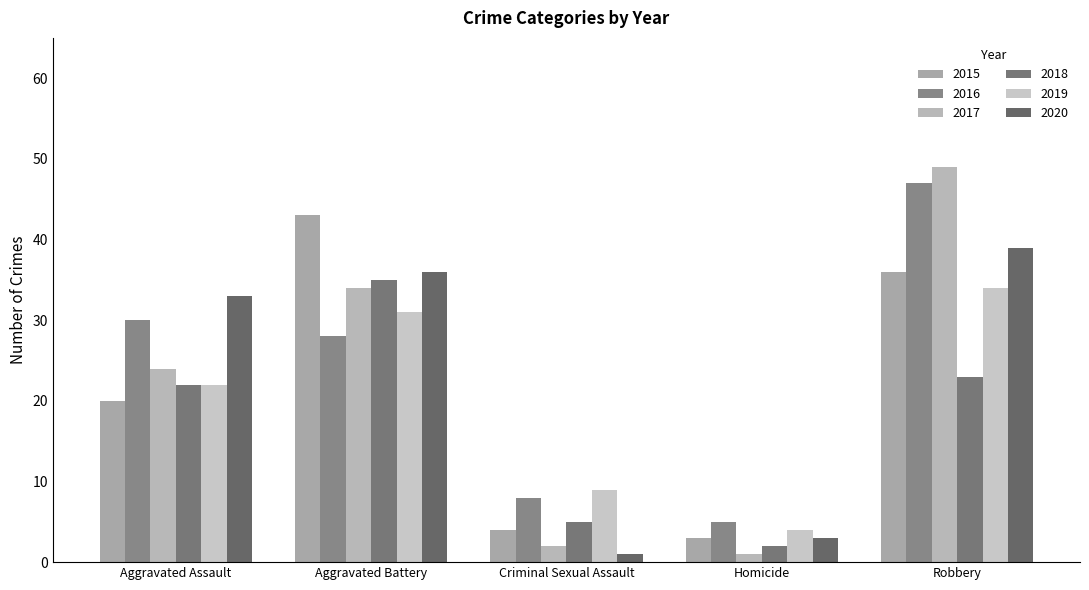

Reading right to left, transcribe all the data shown in this chart.

2015: 36	3	4	43	20
2016: 47	5	8	28	30
2017: 49	1	2	34	24
2018: 23	2	5	35	22
2019: 34	4	9	31	22
2020: 39	3	1	36	33